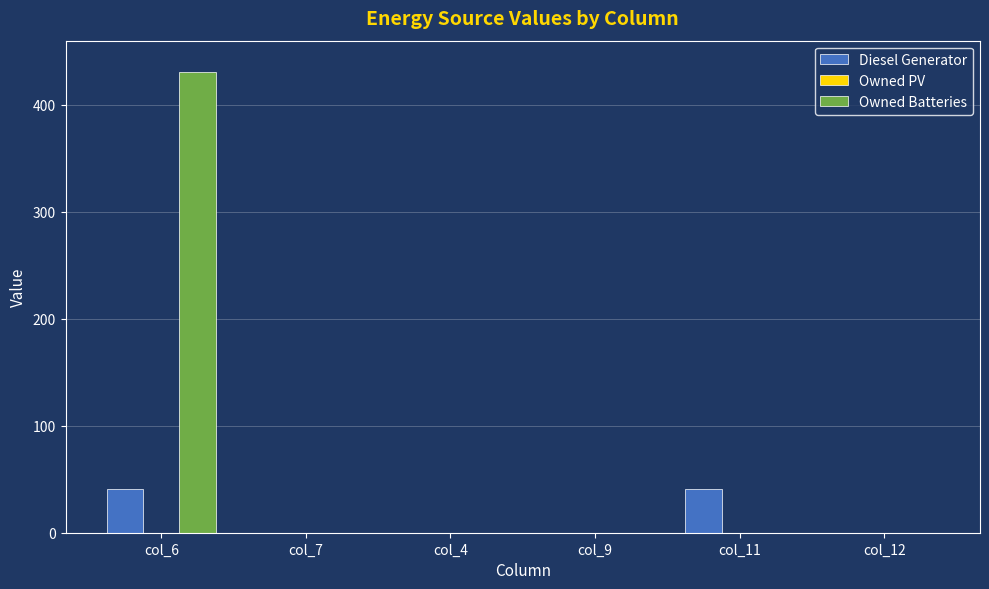

How many categories are shown in the chart?

6